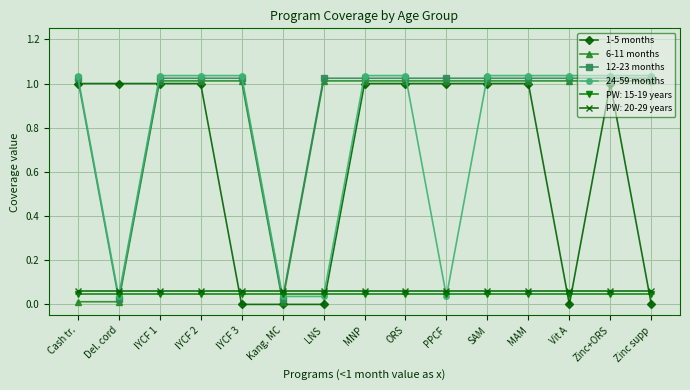

What is the total value across all series at Vit A?

3.2